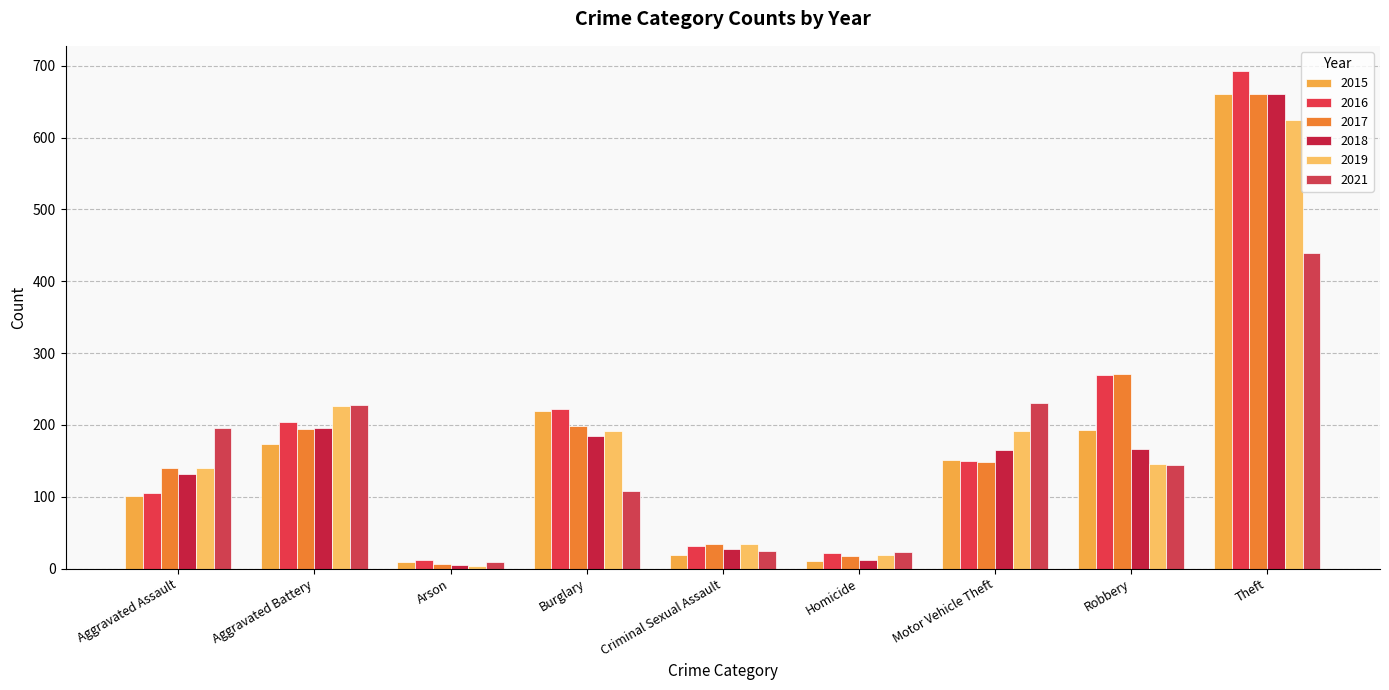

Which series has the widest spread of values?

2016